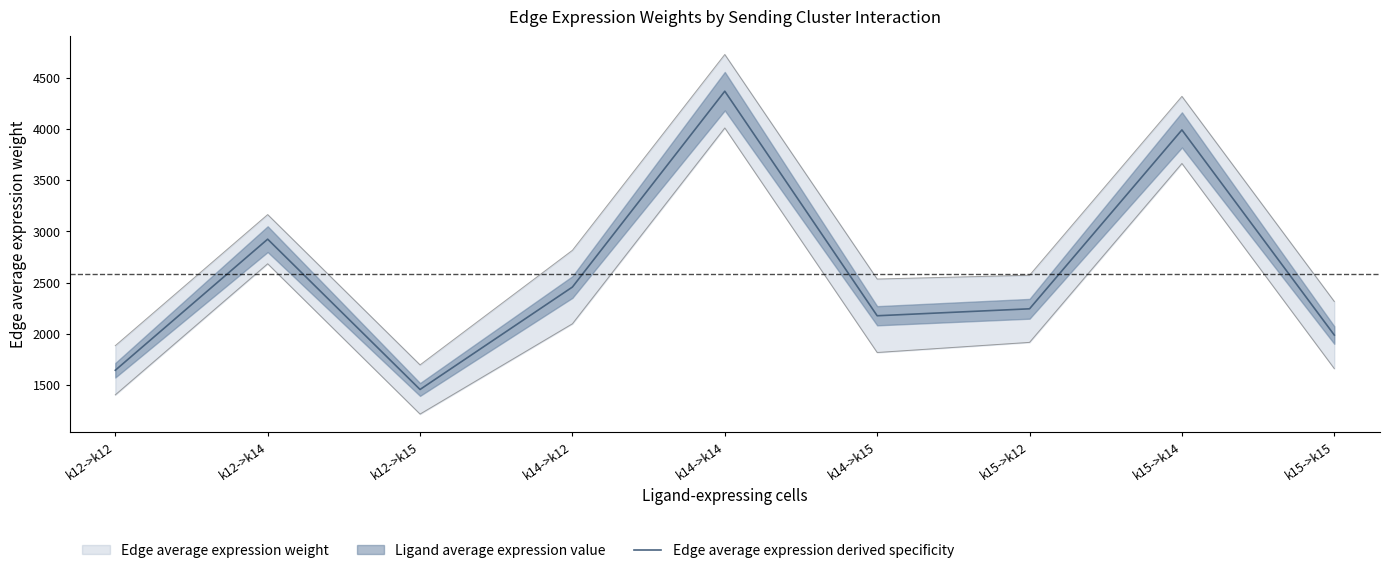

Is it true that the value at k15->k15 is 459.9?

False